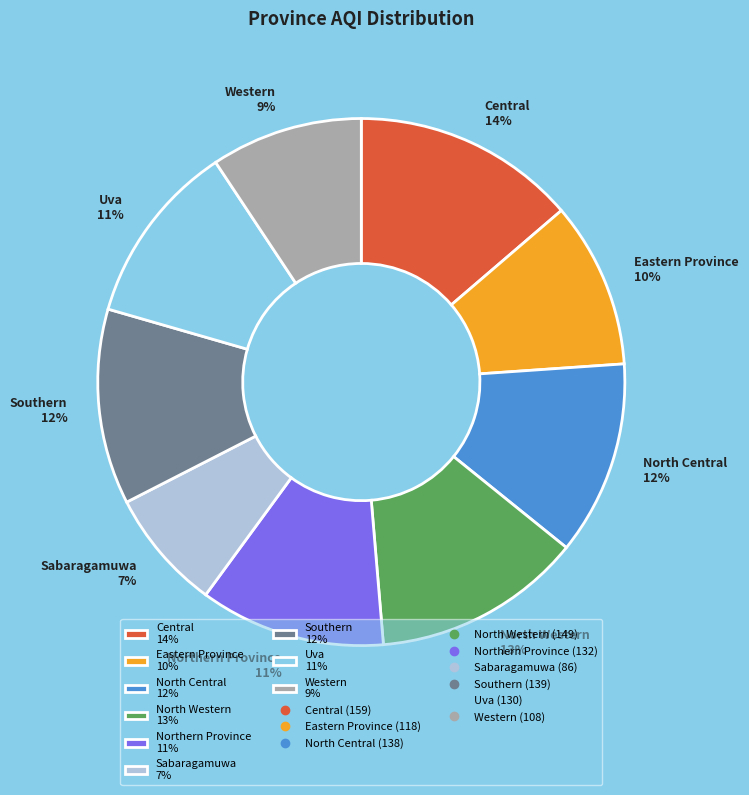

Is there any slice that represents more than half of the pie?

No